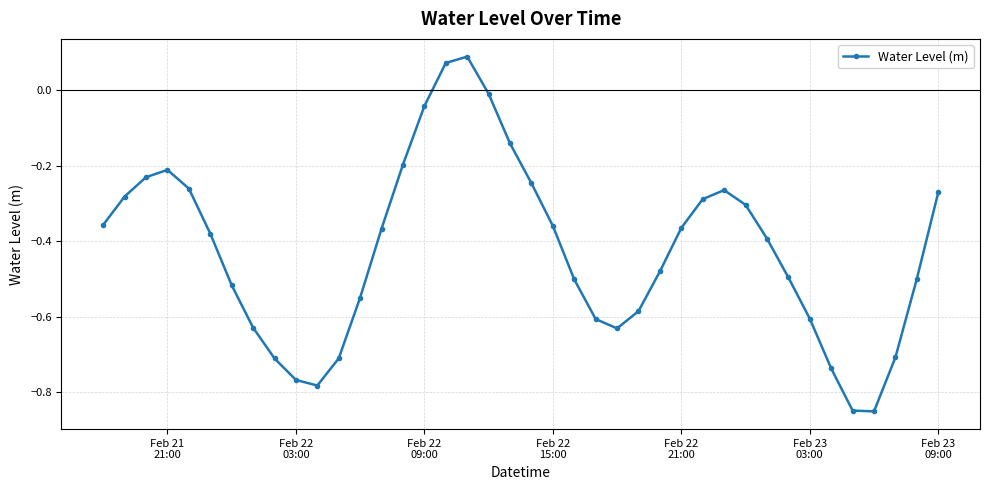

Does the chart have visible grid lines?

Yes